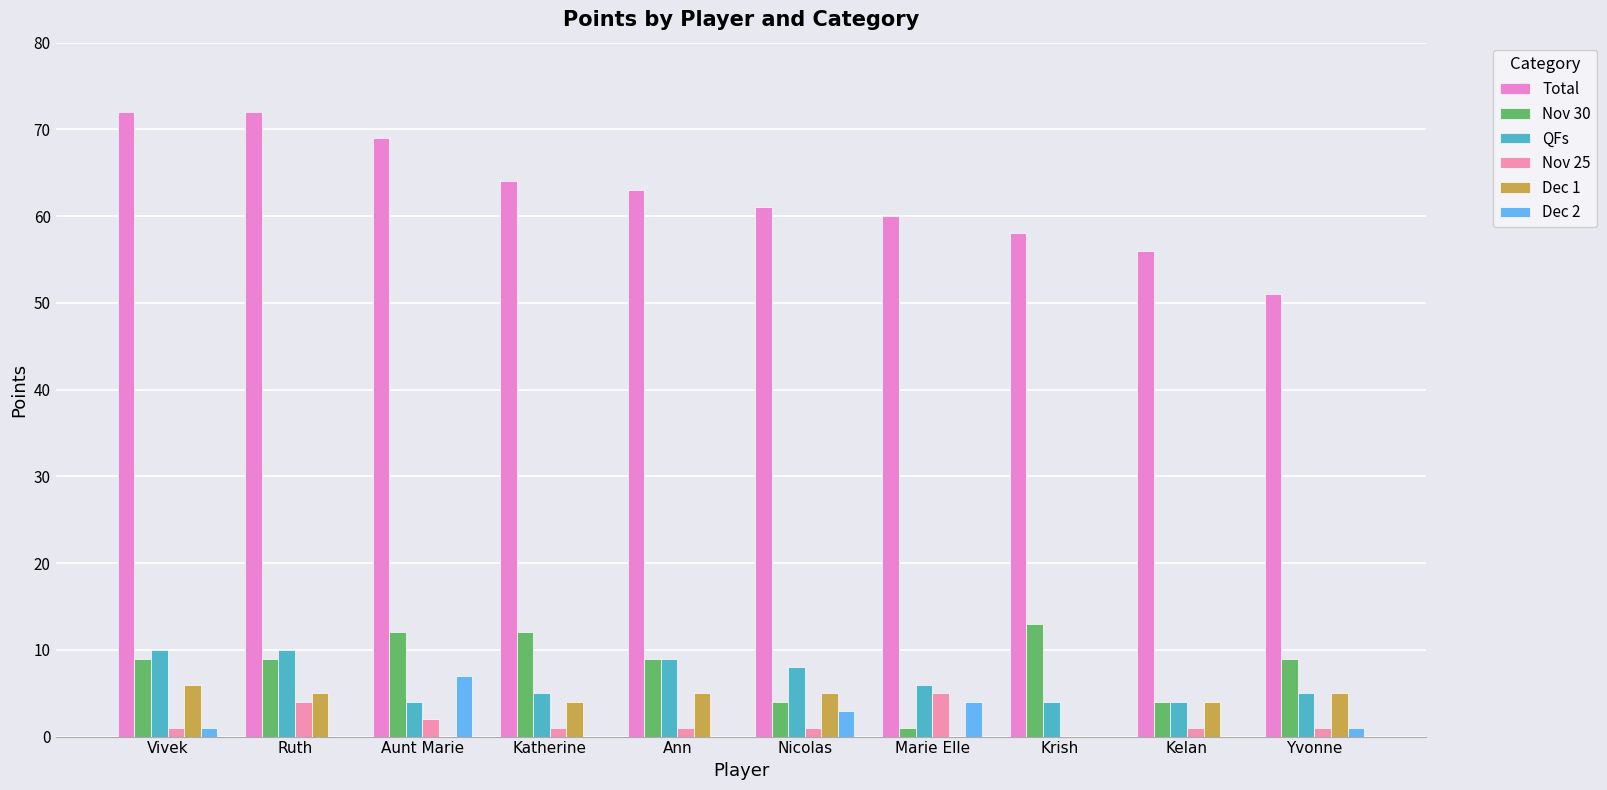

Which has a higher value, Krish or Nicolas?

Nicolas